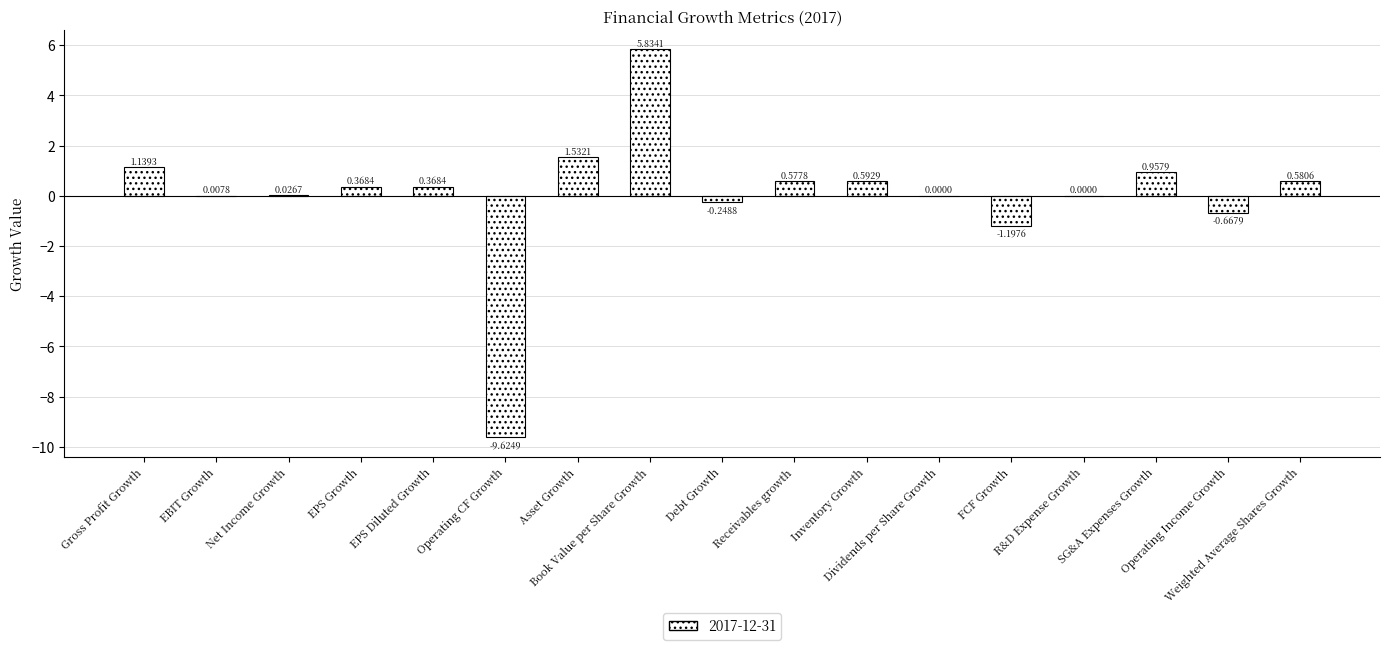

List the labels in order of value, largest first.

Book Value per Share Growth, Asset Growth, Gross Profit Growth, SG&A Expenses Growth, Inventory Growth, Weighted Average Shares Growth, Receivables growth, EPS Growth, EPS Diluted Growth, Net Income Growth, EBIT Growth, Dividends per Share Growth, R&D Expense Growth, Debt Growth, Operating Income Growth, FCF Growth, Operating CF Growth